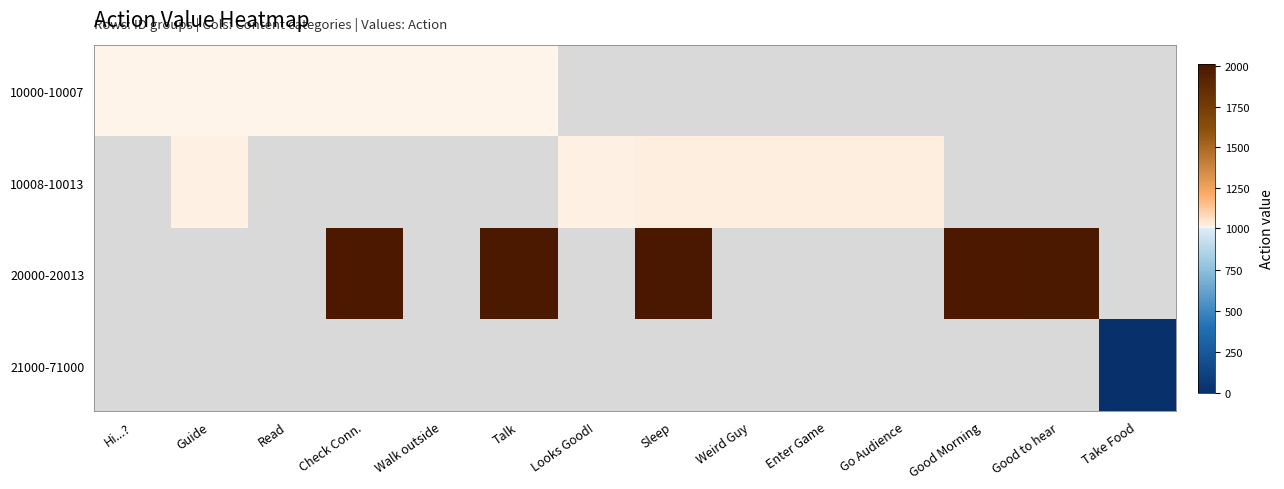

Reading left to right, list all the values displayed in this chart.

10000-10007: Hi...?=1000	Guide=1002	Read=1003	Check Conn.=1005	Walk outside=1006	Talk=1007	Looks Good!=-9999	Sleep=-9999	Weird Guy=-9999	Enter Game=-9999	Go Audience=-9999	Good Morning=-9999	Good to hear=-9999	Take Food=-9999
10008-10013: Hi...?=-9999	Guide=1009	Read=-9999	Check Conn.=-9999	Walk outside=-9999	Talk=-9999	Looks Good!=1013	Sleep=1021	Weird Guy=1017	Enter Game=1019	Go Audience=1022	Good Morning=-9999	Good to hear=-9999	Take Food=-9999
20000-20013: Hi...?=-9999	Guide=-9999	Read=-9999	Check Conn.=2001	Walk outside=-9999	Talk=2003	Looks Good!=-9999	Sleep=2017	Weird Guy=-9999	Enter Game=-9999	Go Audience=-9999	Good Morning=2000	Good to hear=2008	Take Food=-9999
21000-71000: Hi...?=-9999	Guide=-9999	Read=-9999	Check Conn.=-9999	Walk outside=-9999	Talk=-9999	Looks Good!=-9999	Sleep=-9999	Weird Guy=-9999	Enter Game=-9999	Go Audience=-9999	Good Morning=-9999	Good to hear=-9999	Take Food=-1